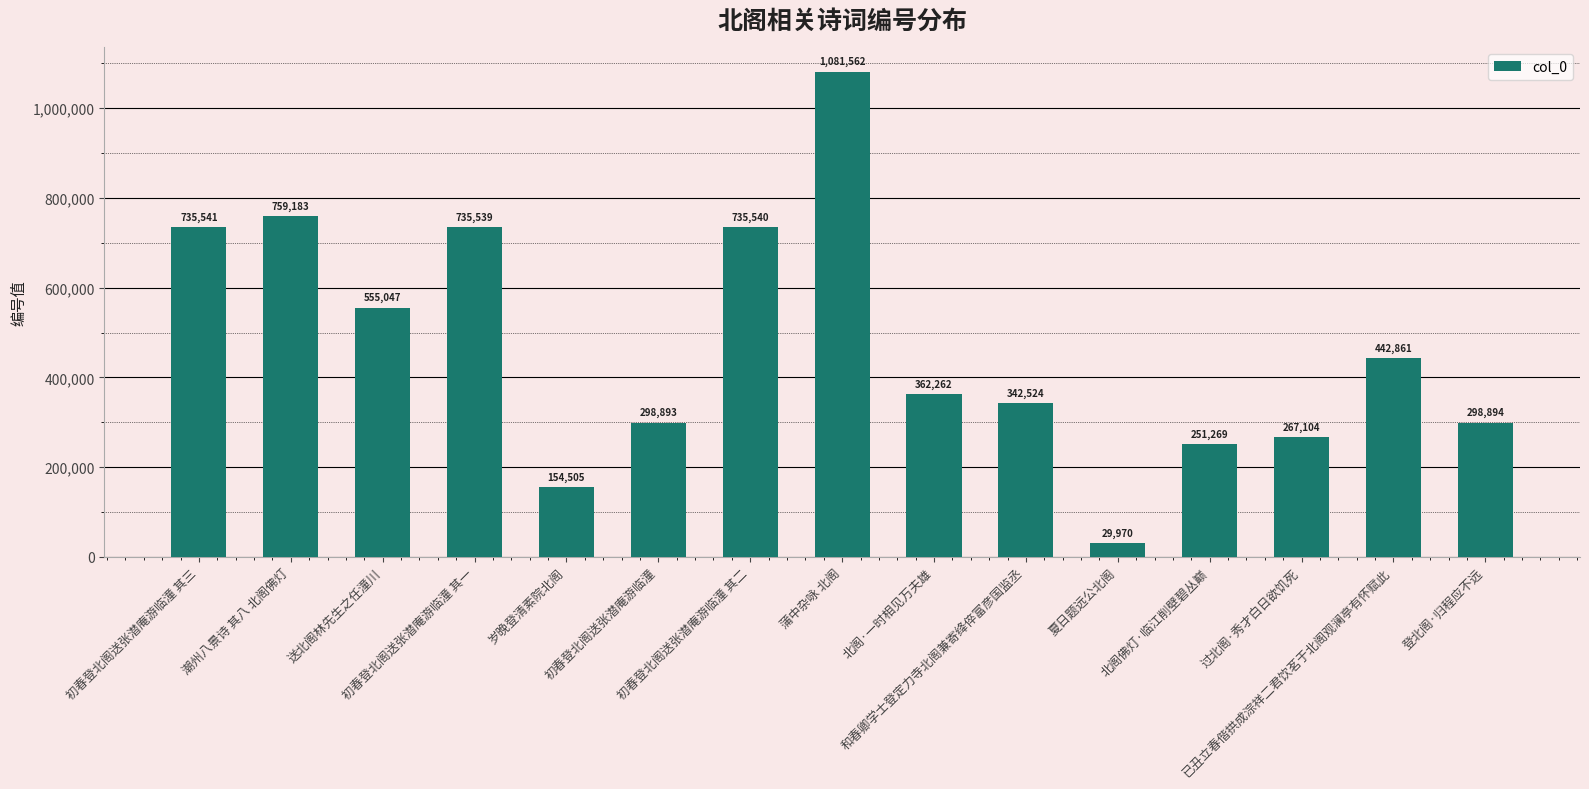

Rank the categories by value from lowest to highest.

夏日题远公北阁, 岁晚登清素院北阁, 北阁佛灯·临江削壁碧丛巅, 过北阁·秀才白日欲饥死, 初春登北阁送张潜庵游临潼, 登北阁·归程应不远, 和春卿学士登定力寺北阁兼寄绛倅富彦国监丞, 北阁·一时相见万夫雄, 已丑立春偕拱成淙祥二君饮茗于北阁观澜亭有怀赋此, 送北阁林先生之任潼川, 初春登北阁送张潜庵游临潼 其一, 初春登北阁送张潜庵游临潼 其二, 初春登北阁送张潜庵游临潼 其三, 潮州八景诗 其八 北阁佛灯, 蒲中杂咏 北阁